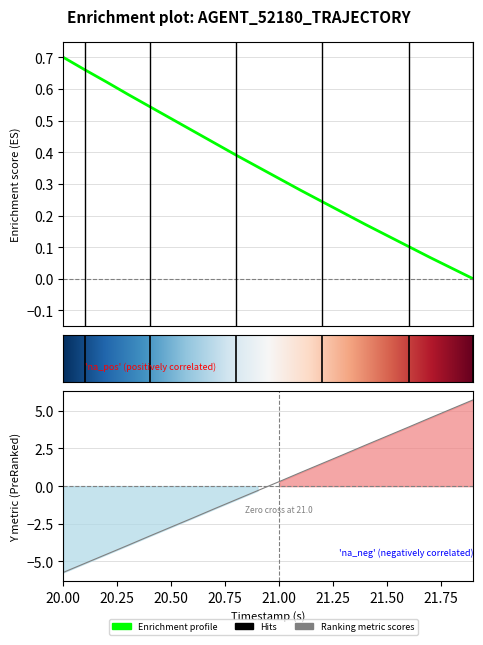

At how many categories does at least one series exceed -5?

20